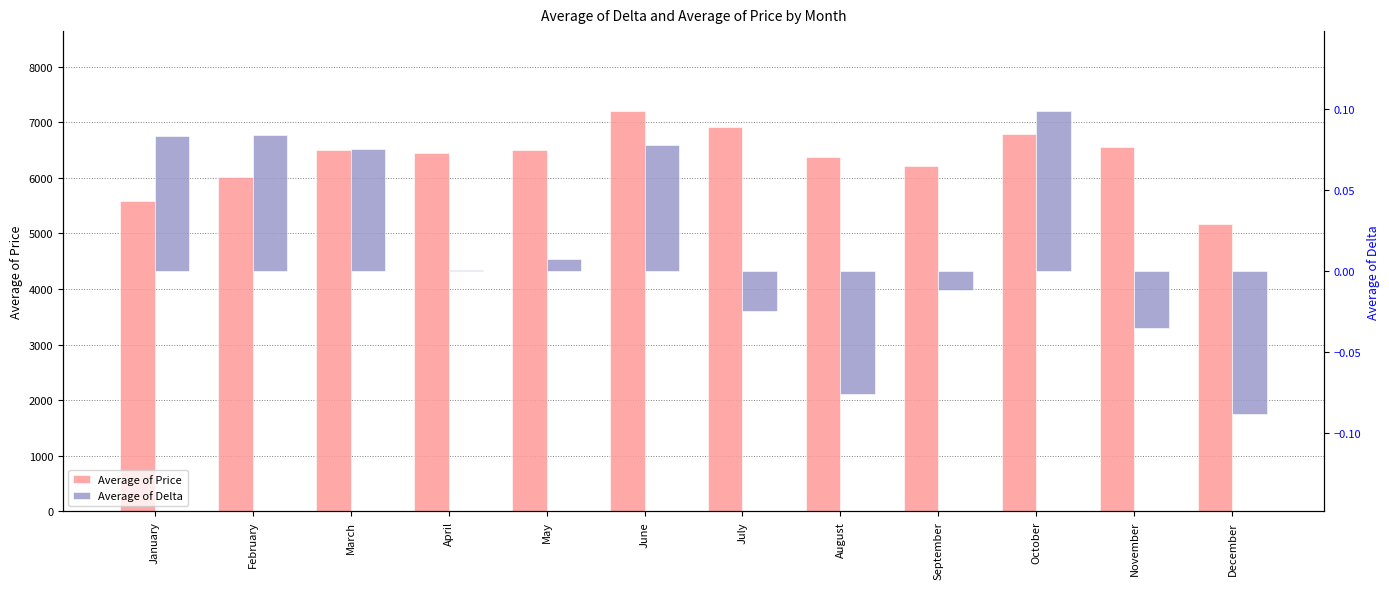

The value of Average of Delta at August is -0.1. True or false?

False